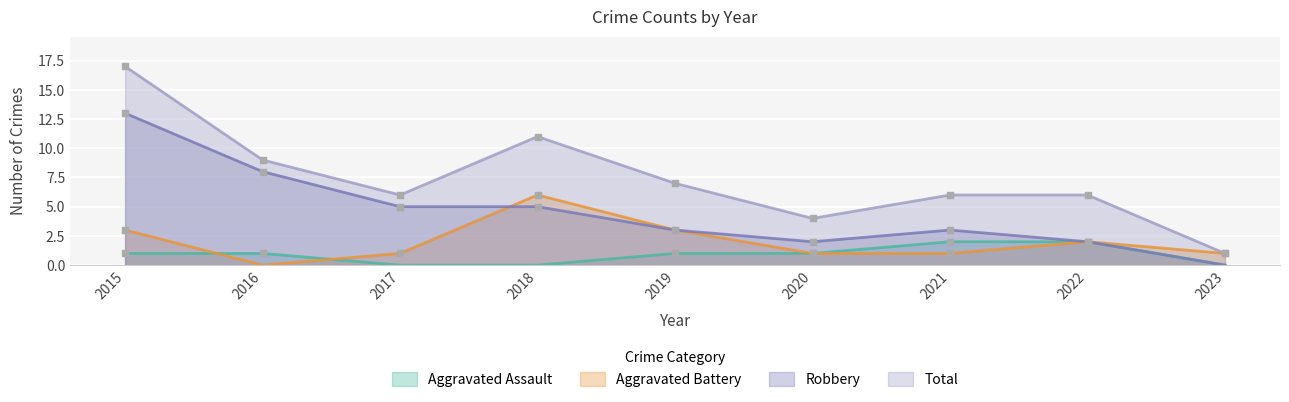

Which series has the largest total across all categories?

Total